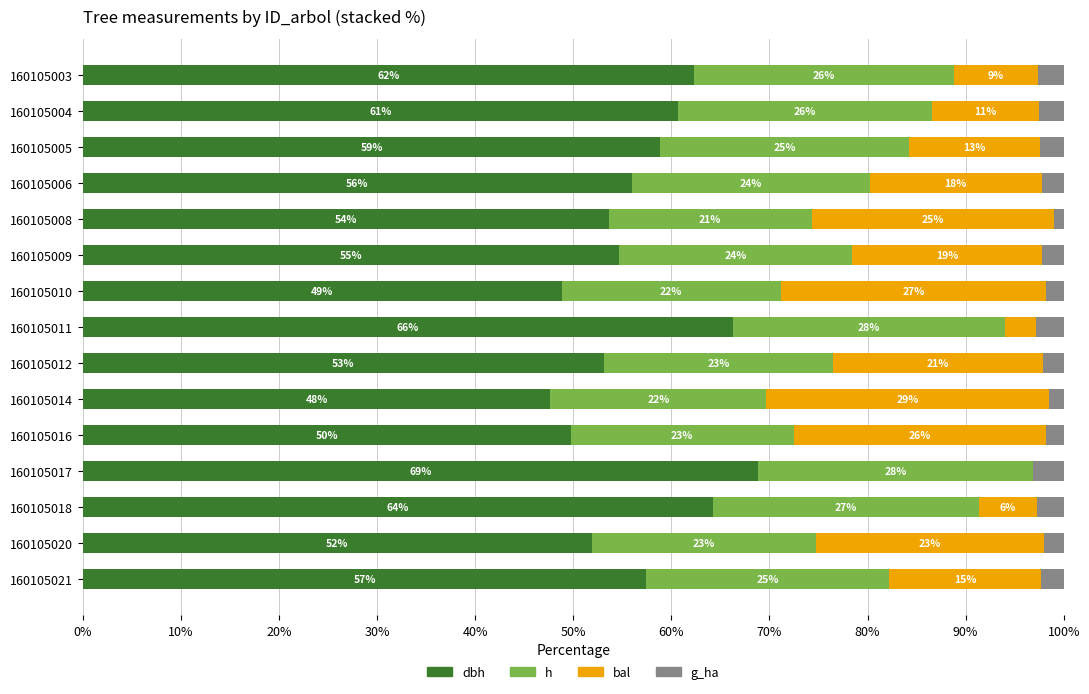

What are all the series names shown in the legend?

dbh, h, bal, g_ha